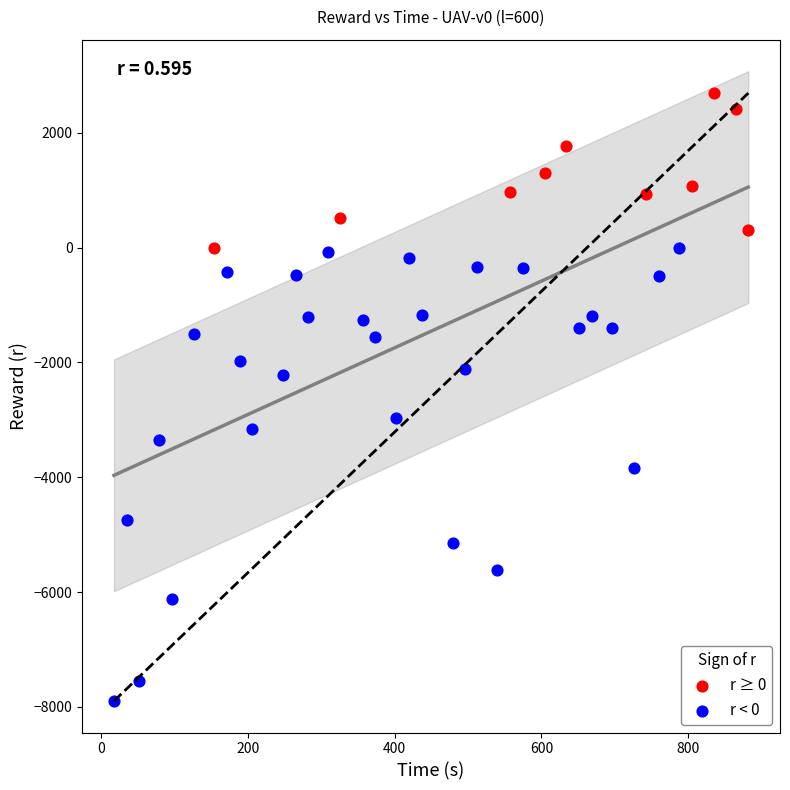

Which series contains the lowest Y value?

r < 0